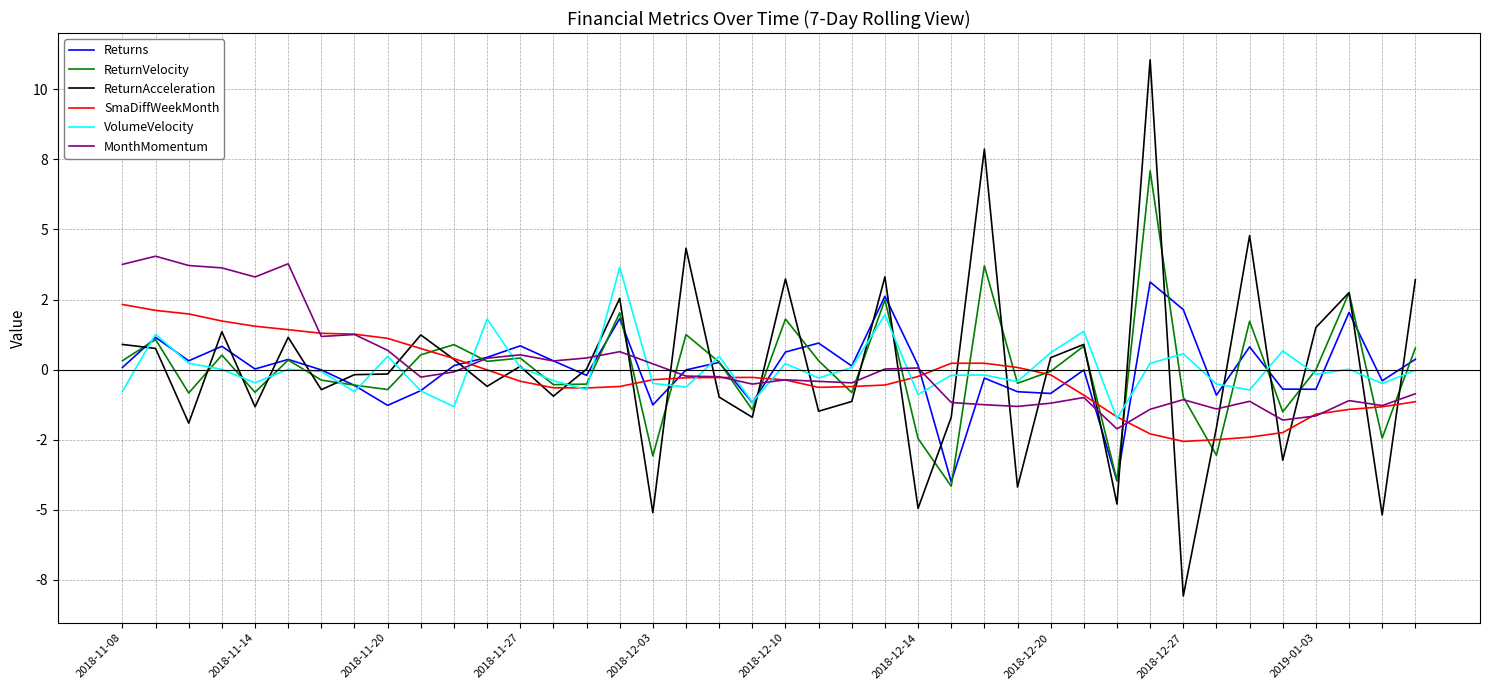

At how many categories does at least one series exceed 10?

1